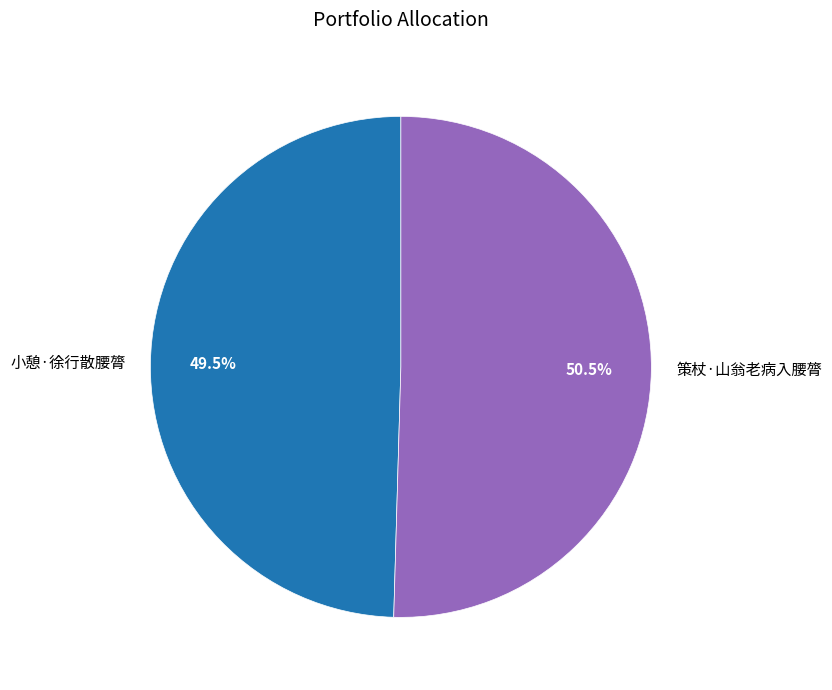

Which slice is the smallest?

小憩·徐行散腰膂